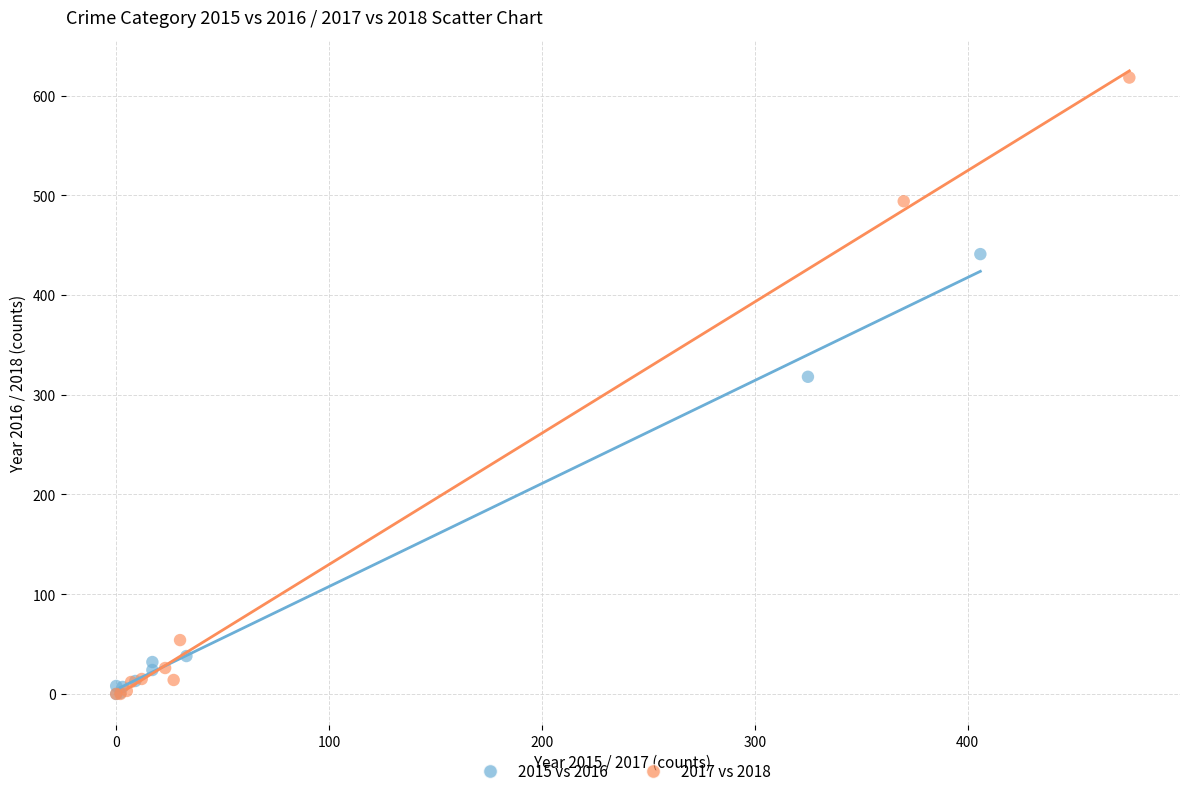

Which series contains the highest Y value?

2017 vs 2018